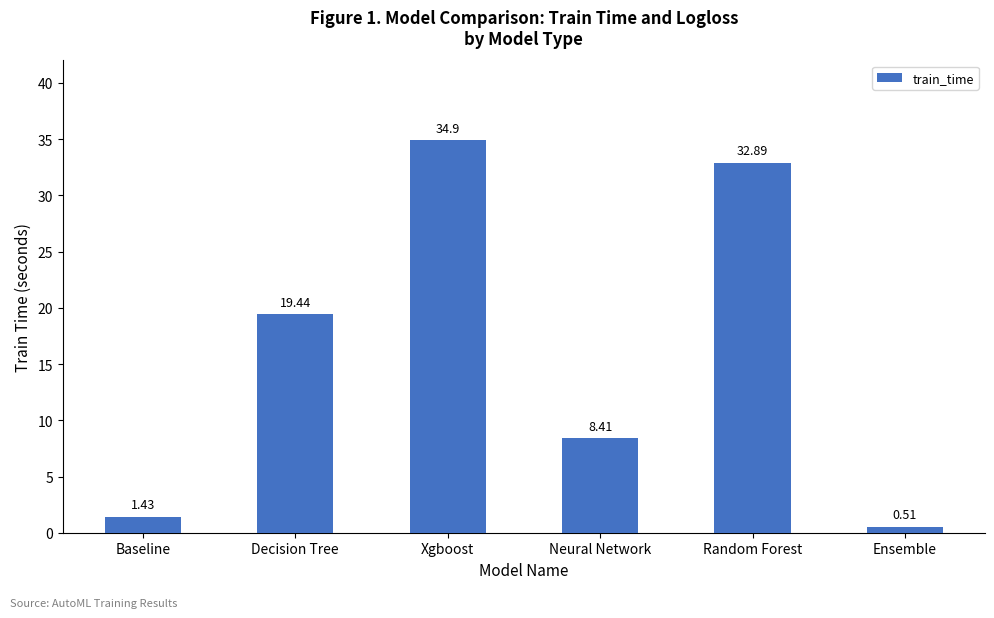

What is the difference between the maximum and minimum values?

34.4